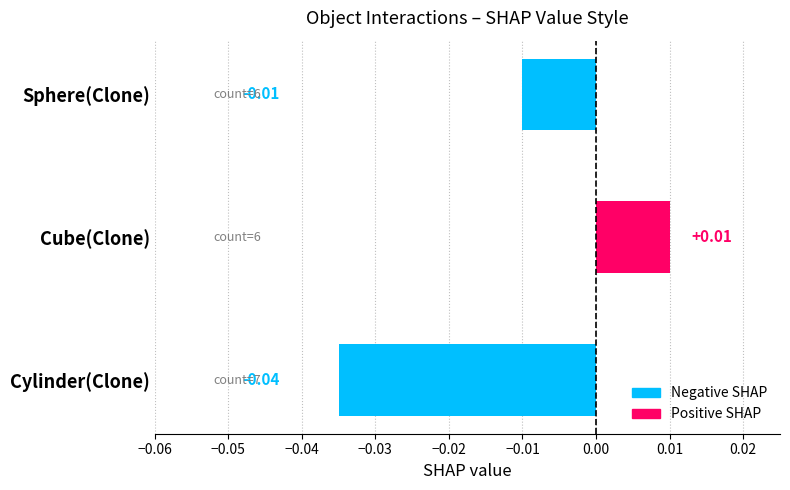

The value at Cube(Clone) is 0.0. True or false?

False